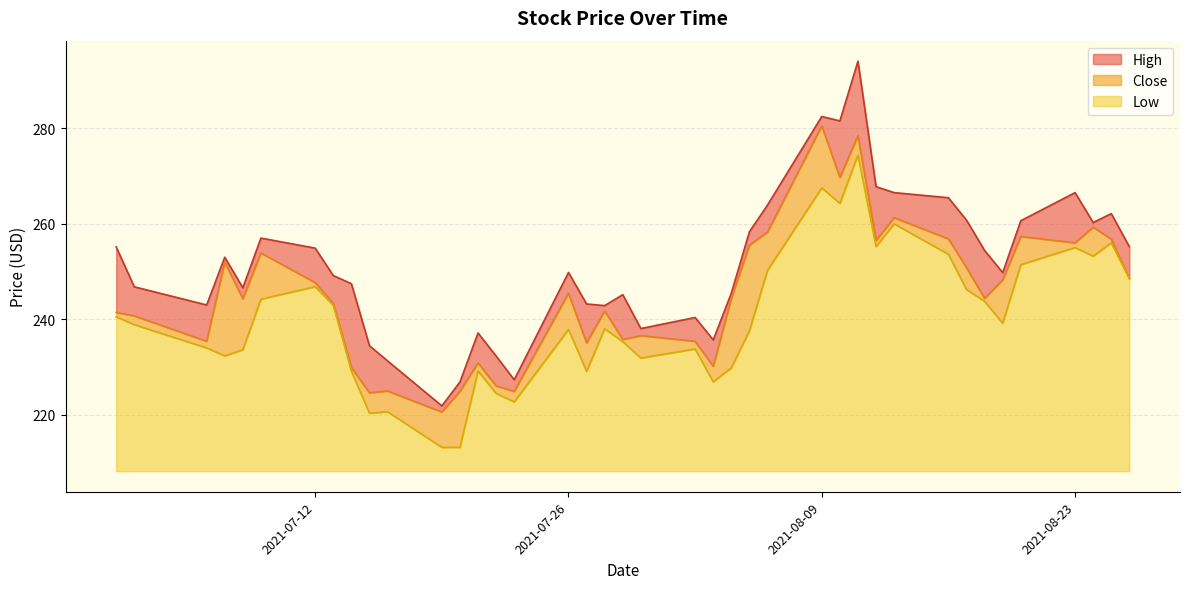

True or false: Close has a value of 122.4 at 2021-08-05.

False